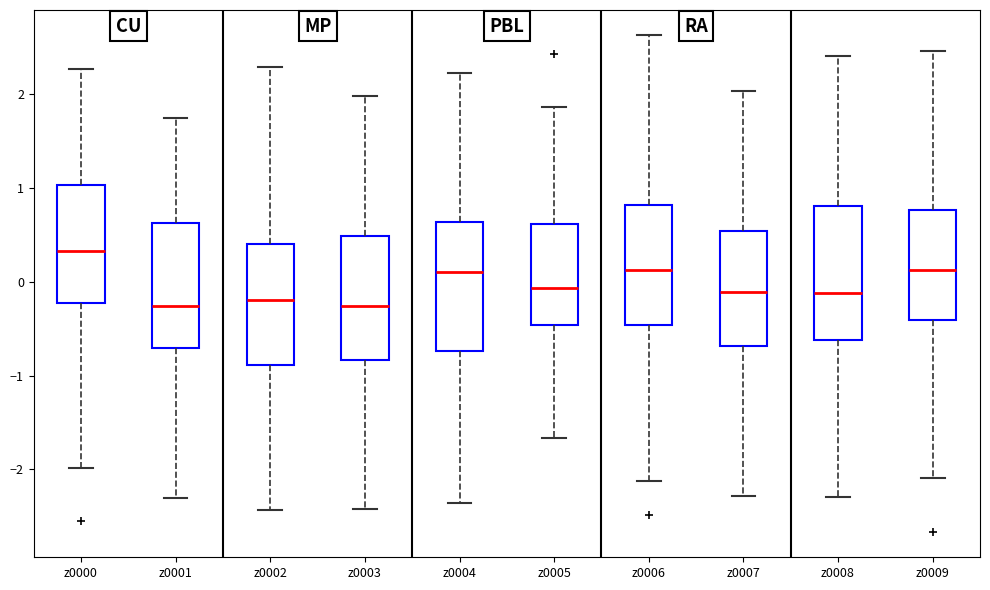

Reading left to right, read every box against the y-axis: the position of its median line, the range the box covers, and the ends of its whiskers. The values are not printed on the chart, so give them approximately, as read against the axis.

z0000: median 0.3, box -0.2 to 1.0, whiskers -2.0 to 2.3
z0001: median -0.3, box -0.7 to 0.6, whiskers -2.3 to 1.7
z0002: median -0.2, box -0.9 to 0.4, whiskers -2.4 to 2.3
z0003: median -0.3, box -0.8 to 0.5, whiskers -2.4 to 2.0
z0004: median 0.1, box -0.7 to 0.6, whiskers -2.4 to 2.2
z0005: median -0.1, box -0.5 to 0.6, whiskers -1.7 to 1.9
z0006: median 0.1, box -0.5 to 0.8, whiskers -2.1 to 2.6
z0007: median -0.1, box -0.7 to 0.5, whiskers -2.3 to 2.0
z0008: median -0.1, box -0.6 to 0.8, whiskers -2.3 to 2.4
z0009: median 0.1, box -0.4 to 0.8, whiskers -2.1 to 2.5